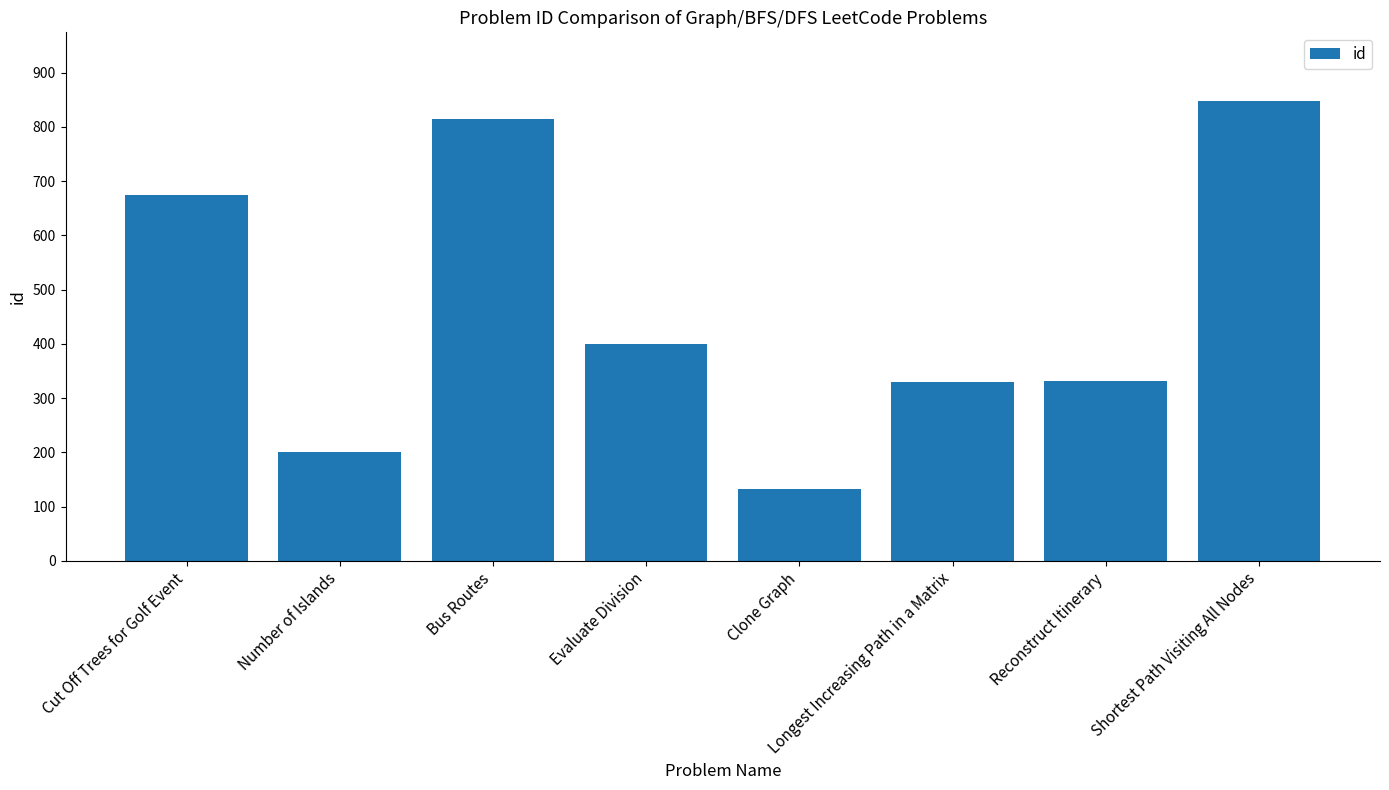

At which label is the value closest to 490?

Evaluate Division